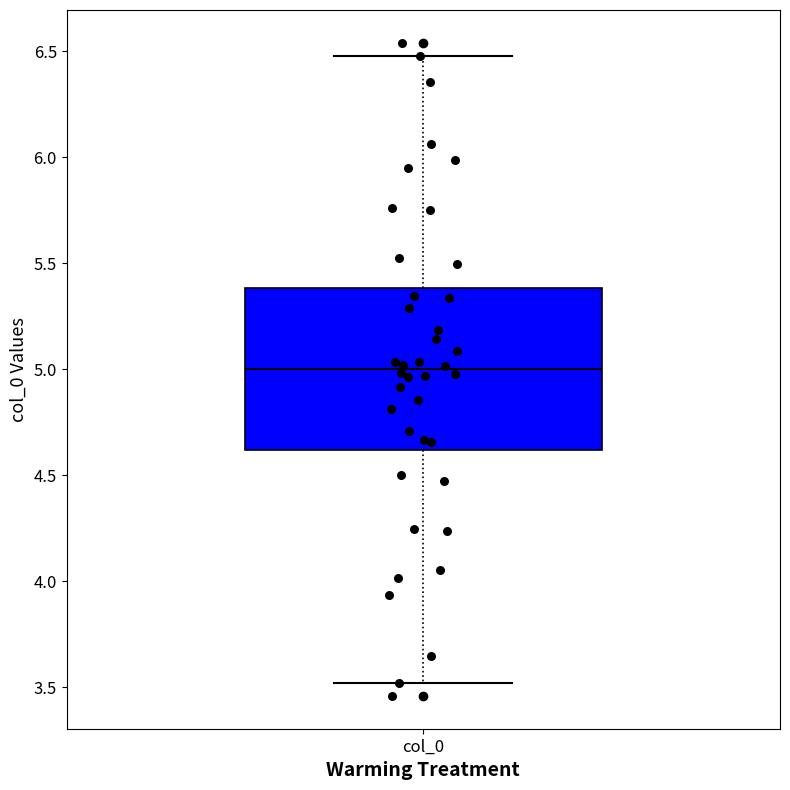

Where does the upper whisker of the box for col_0 end on the y-axis? The values are not printed on the chart, so give them approximately, as read against the axis.

6.5